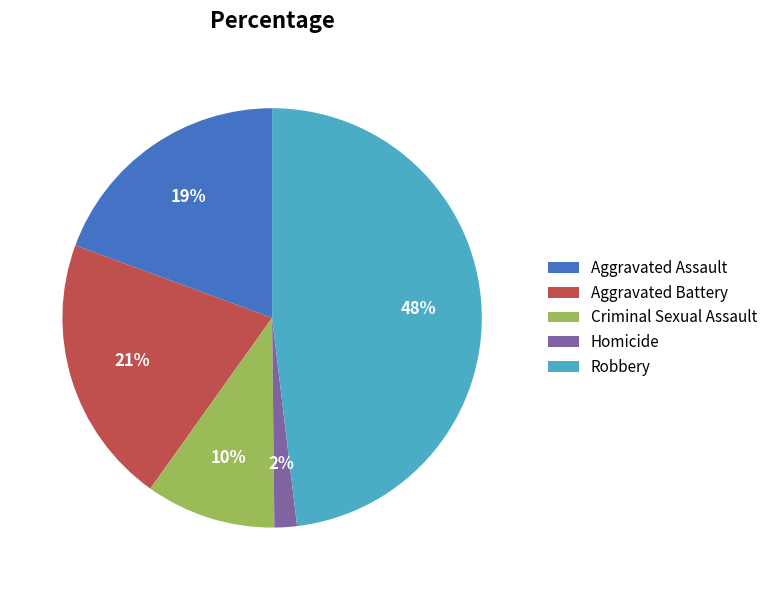

How many slices are in this pie chart?

5